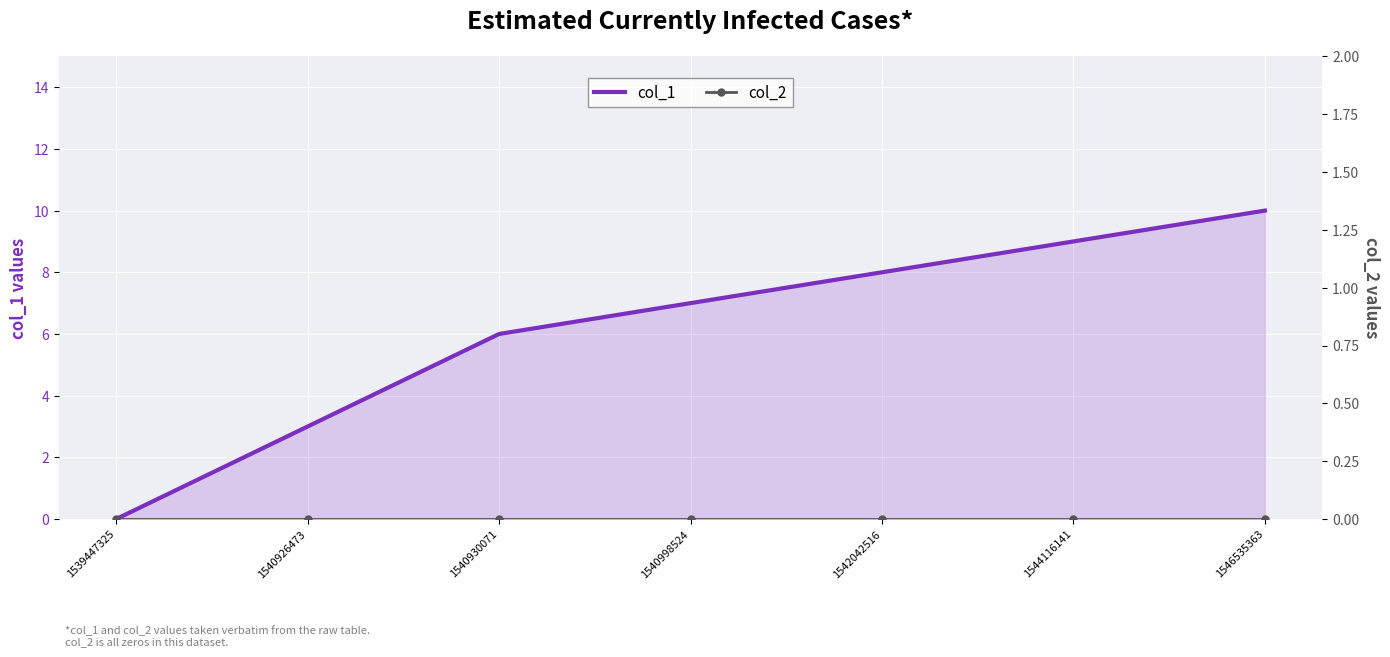

How many categories are shown in the chart?

7